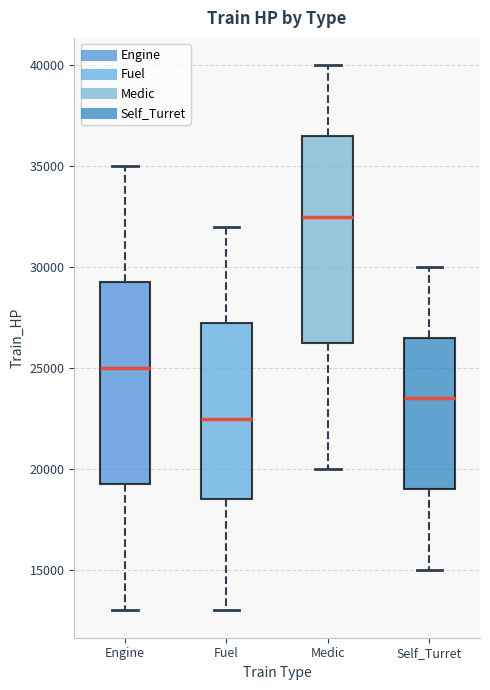

Which box has the highest median line?

Medic